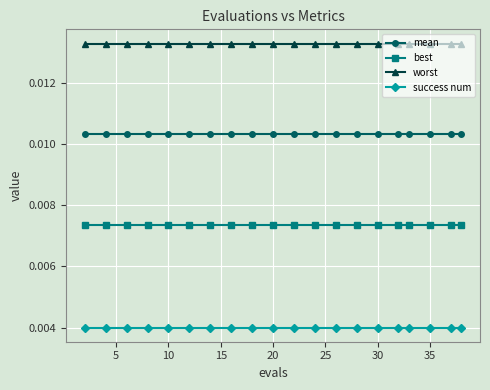

True or false: success num and worst intersect in this chart.

False